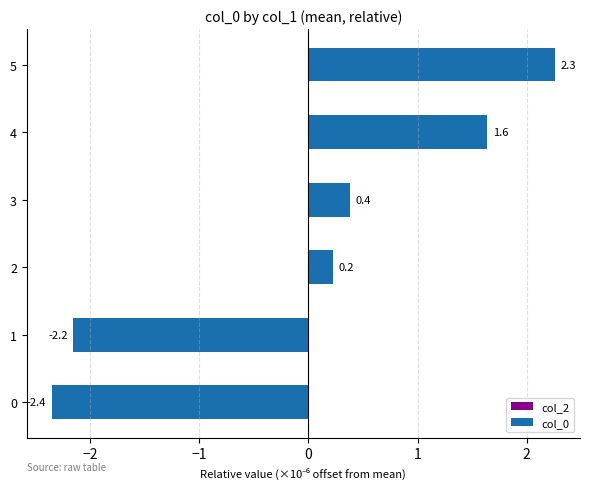

Read the value at 1.

-2.2